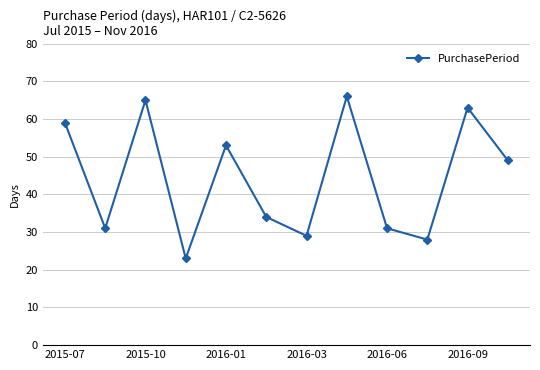

What is the value of the 12th point from the left?

49